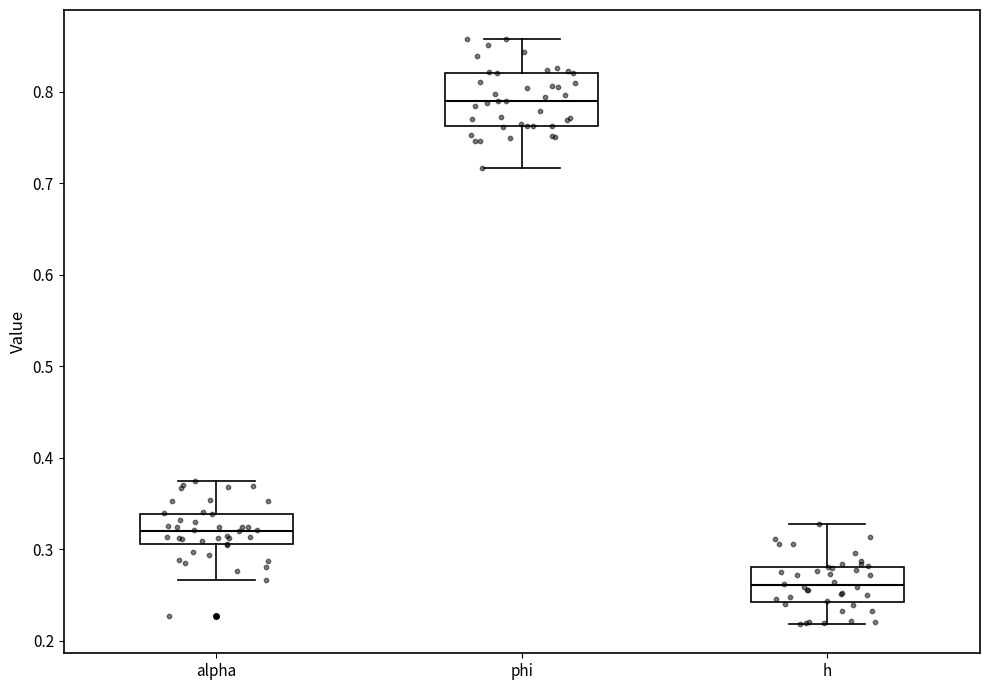

Reading left to right, transcribe this box plot: for each box, give where its median line is, the range the box spans, and where its two whiskers end, as read against the y-axis. The values are not printed on the chart, so give them approximately, as read against the axis.

alpha: median 0.32, box 0.31 to 0.34, whiskers 0.27 to 0.37
phi: median 0.79, box 0.76 to 0.82, whiskers 0.72 to 0.86
h: median 0.26, box 0.24 to 0.28, whiskers 0.22 to 0.33